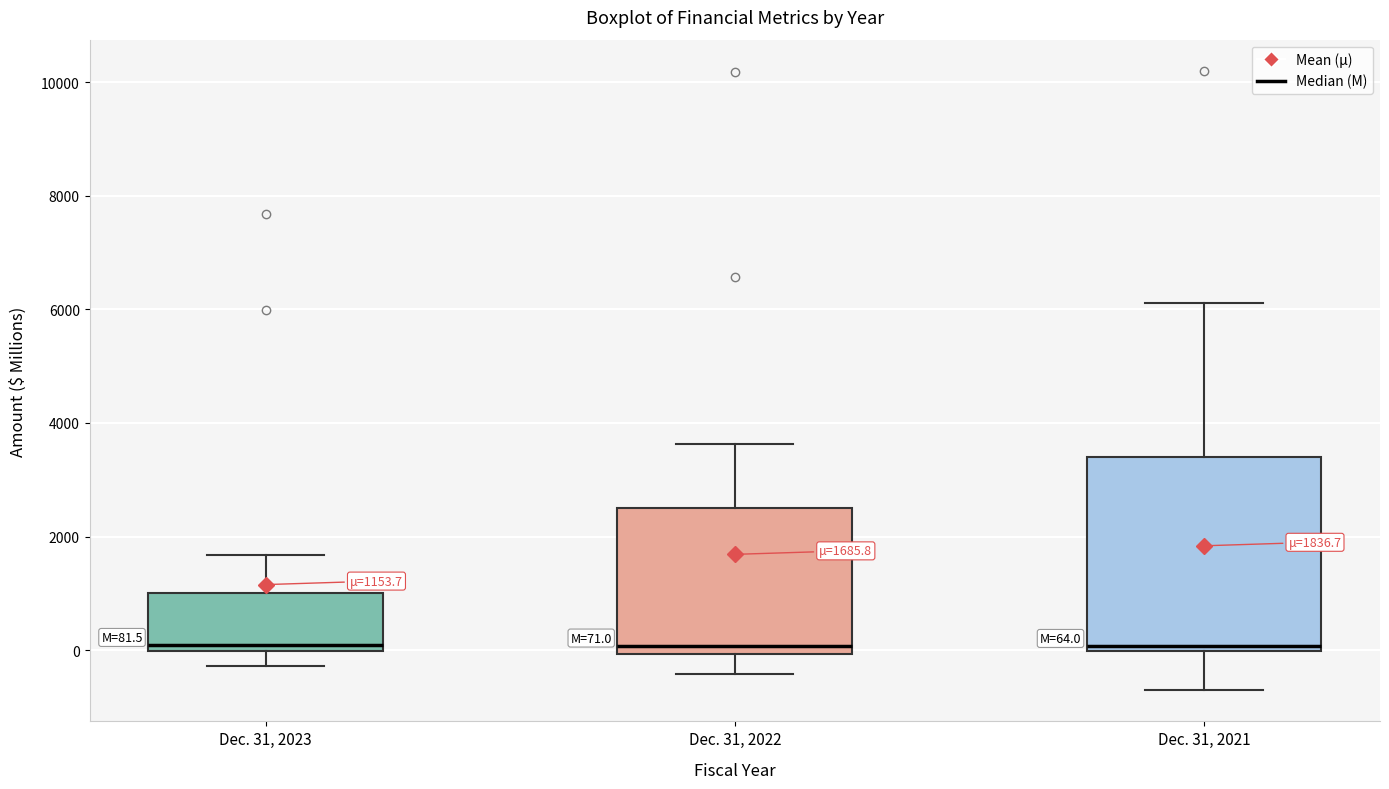

Which box is the tallest, from its lower edge to its upper edge?

Dec. 31, 2021